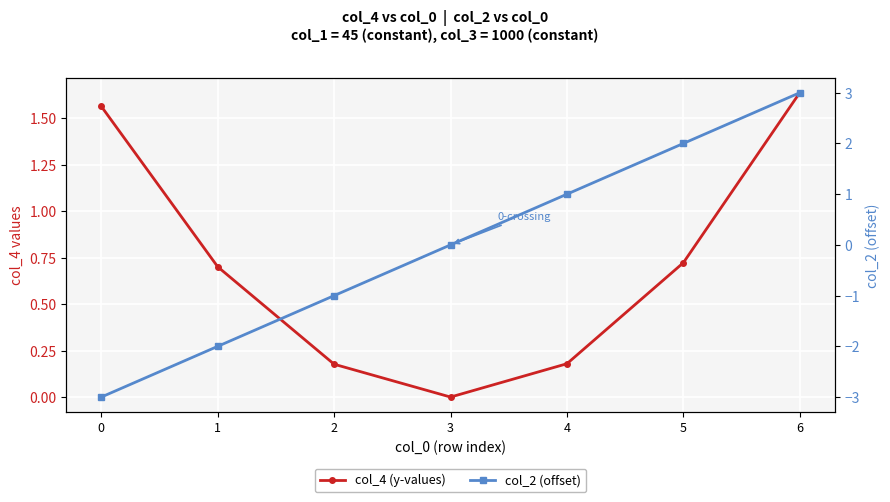

Which series changed the most between 5 and 6?

col_2 (offset)